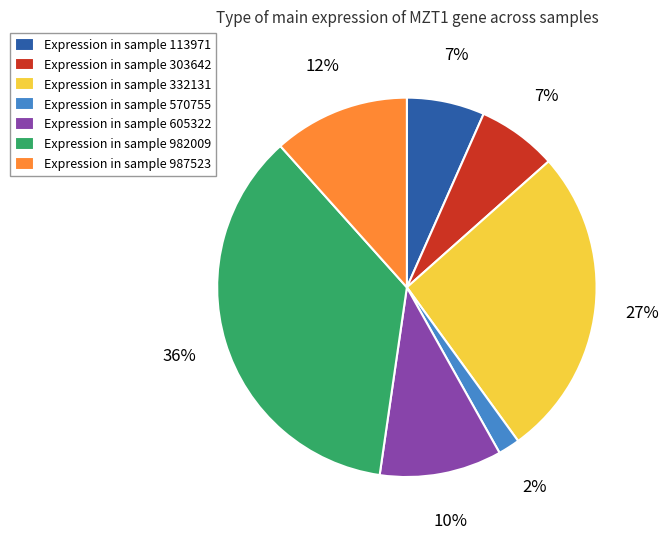

The Expression in sample 113971 slice represents 7% of the pie. True or false?

True